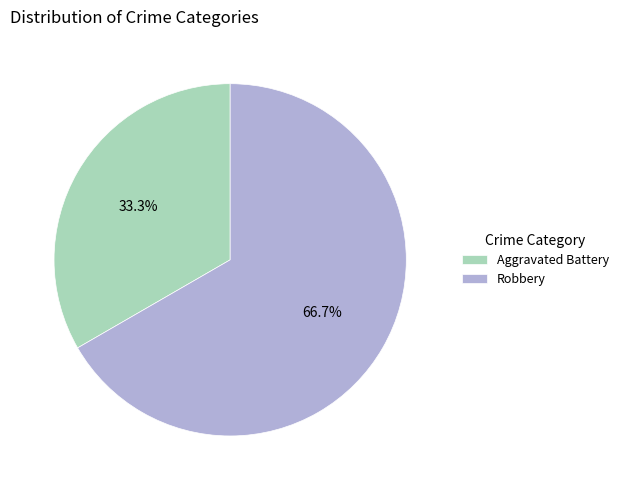

Which category has the biggest portion of the pie?

Robbery